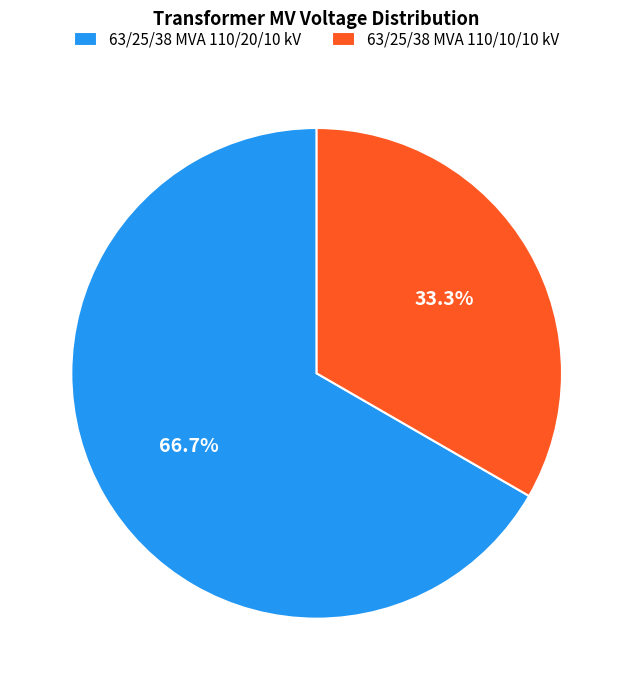

Rank the categories by value from highest to lowest.

63/25/38 MVA 110/20/10 kV, 63/25/38 MVA 110/10/10 kV